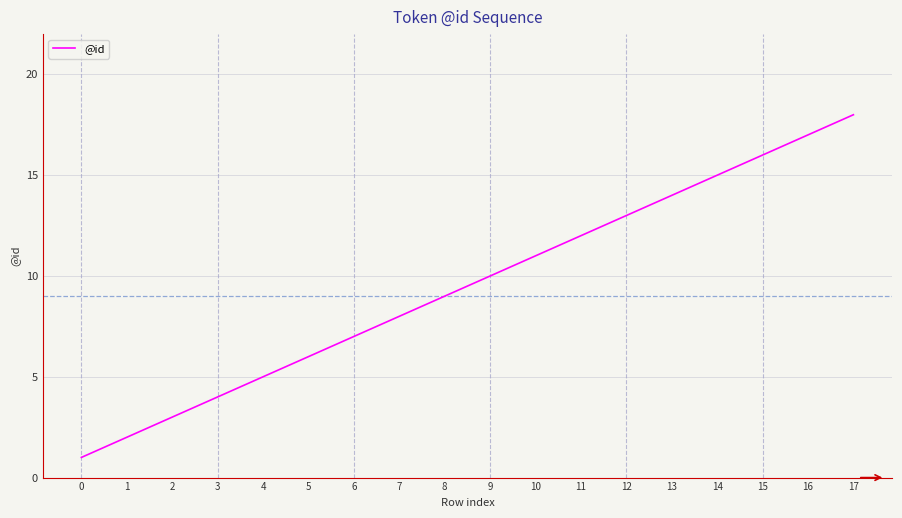

Between 12 and 7, which is larger?

12